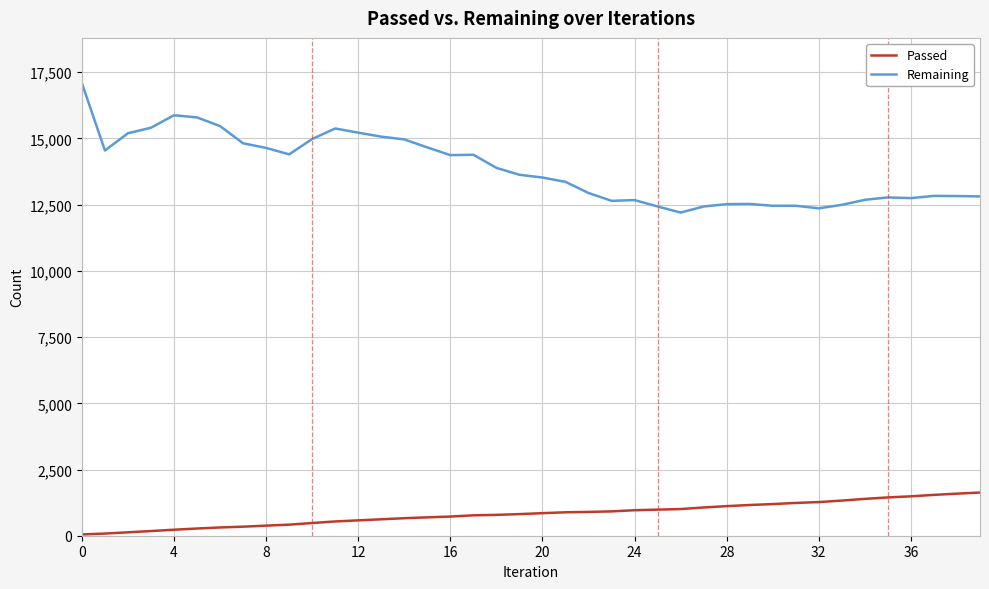

At how many categories does at least one series exceed 10856?

40